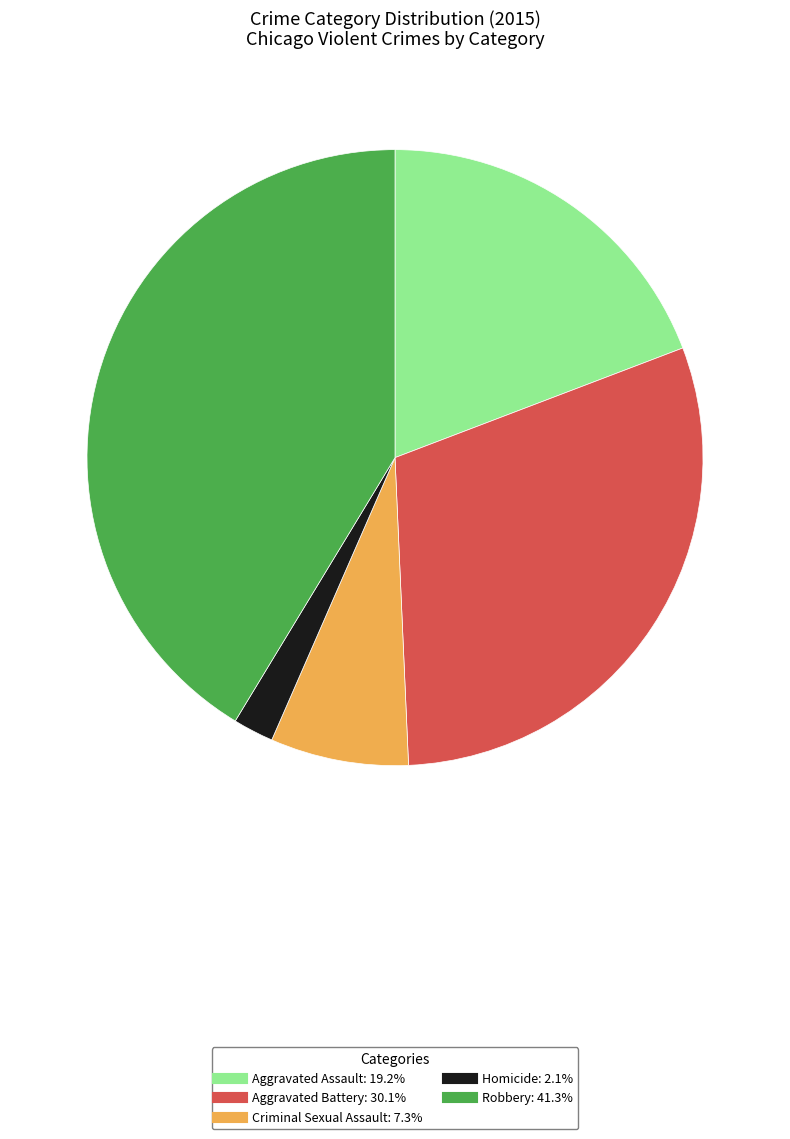

Which category has the smallest portion of the pie?

Homicide